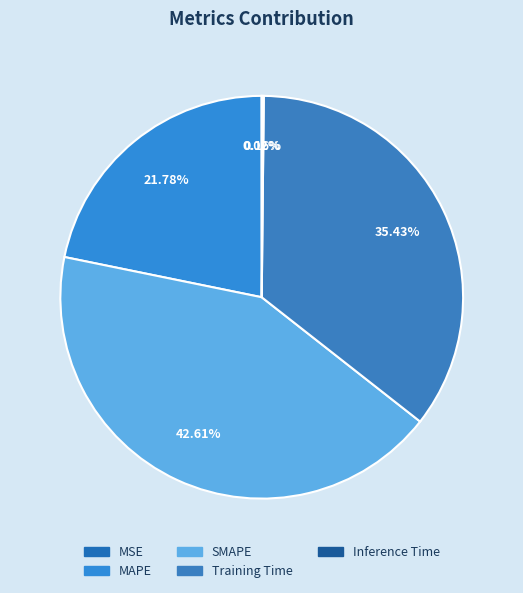

Is there a majority slice in this chart?

No